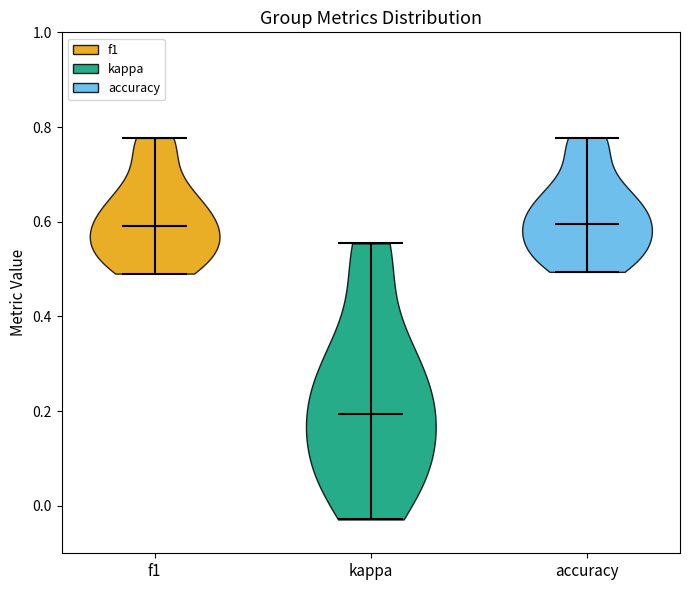

Reading left to right, read every violin against the y-axis: where its median line is, and the lowest and highest points it reaches. The values are not printed on the chart, so give them approximately, as read against the axis.

f1: median line 0.60, lowest point 0.50, highest point 0.78
kappa: median line 0.20, lowest point -0.02, highest point 0.56
accuracy: median line 0.60, lowest point 0.50, highest point 0.78